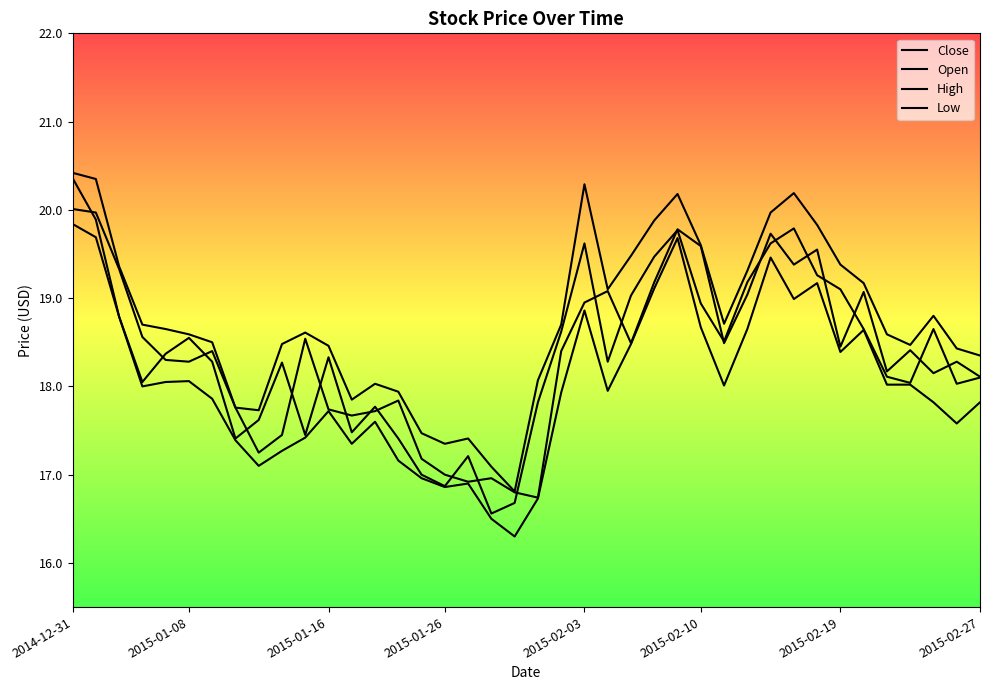

How many distinct data groups are displayed?

4